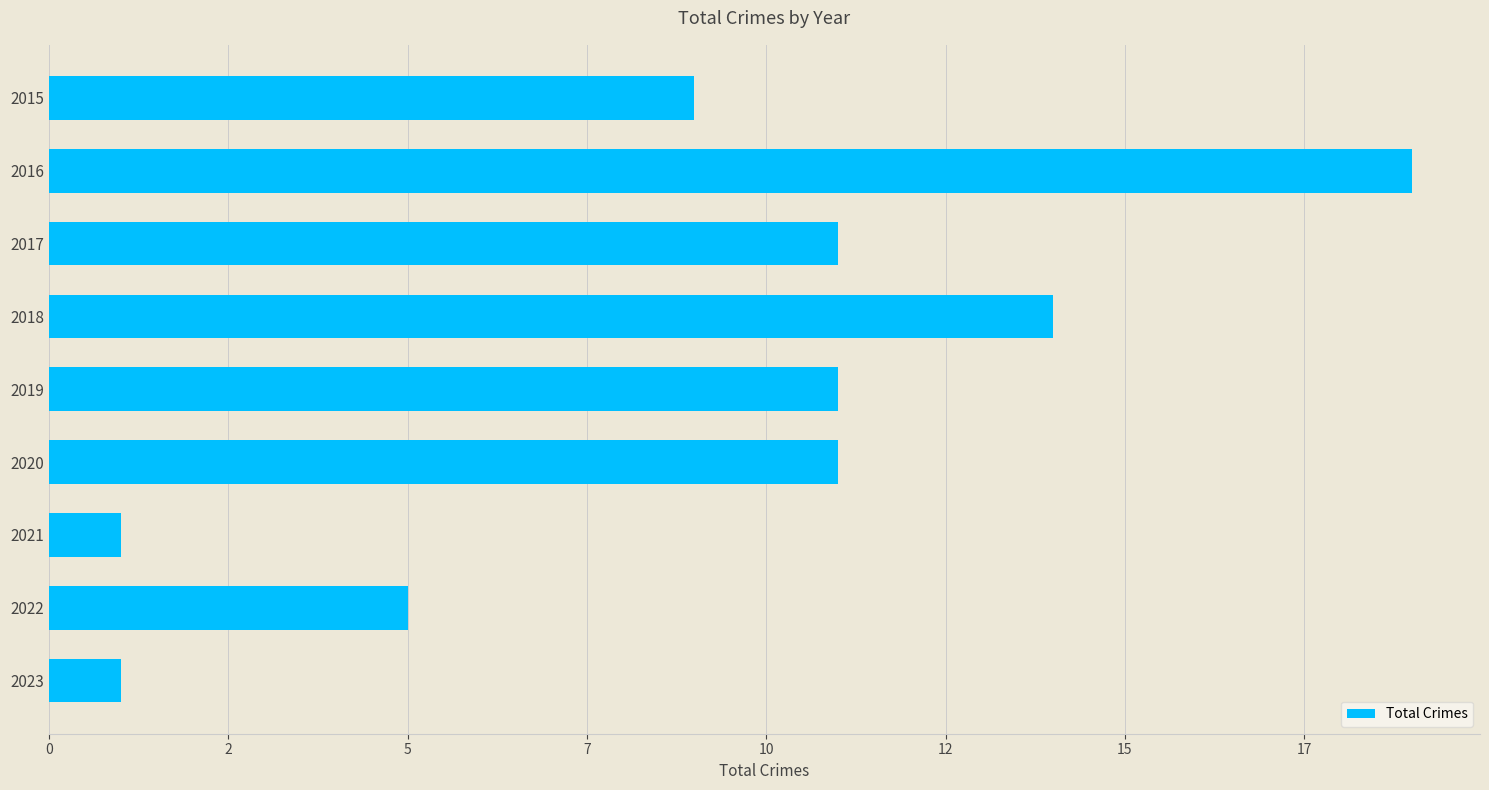

Are the bars horizontal?

Yes